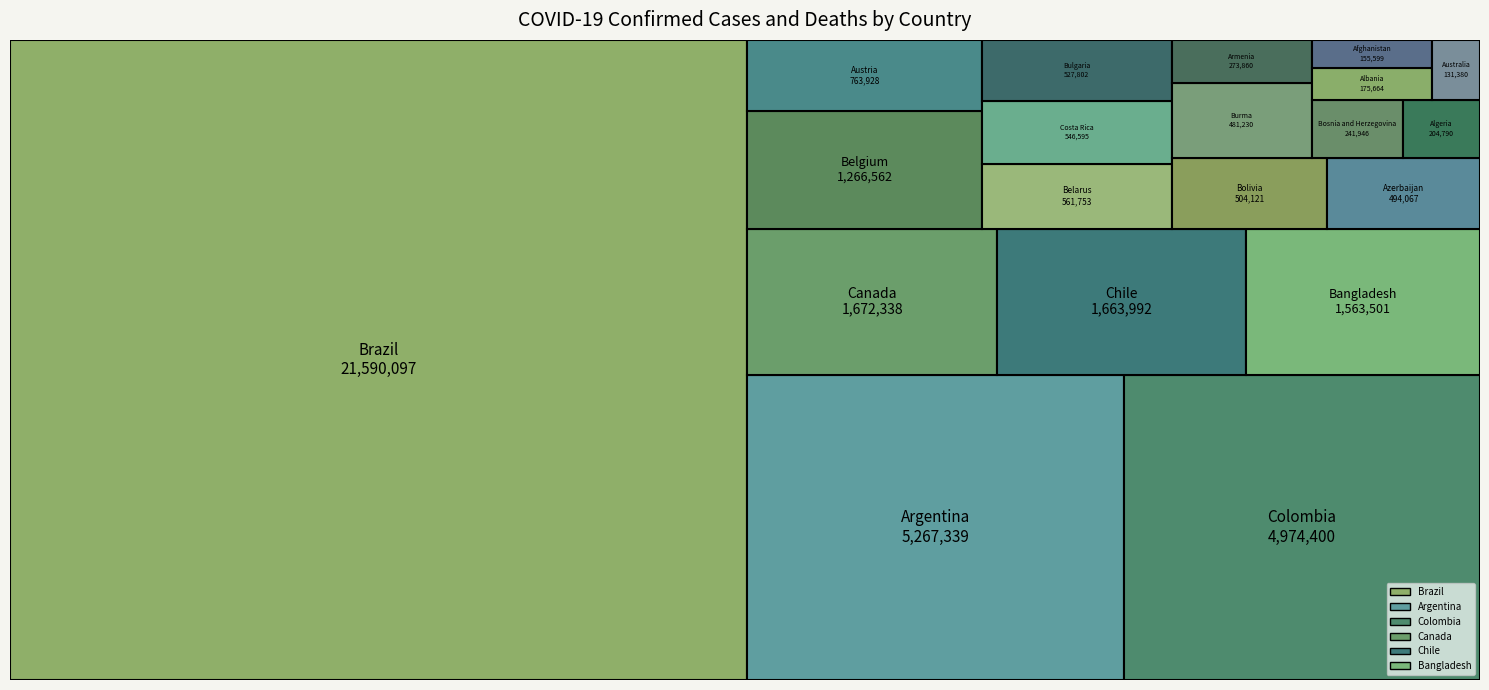

Reading left to right, extract all data points from this chart.

Confirmed: 155599	175664	204790	5267339	273860	131380	763928	494067	1563501	561753	1266562	504121	241946	21590097	527802	481230	1672338	1663992	4974400	546595
Deaths: 7230	2783	5859	115547	5618	1461	11120	6692	27713	4319	25695	18803	11009	601398	21906	18188	28309	37574	126692	6698